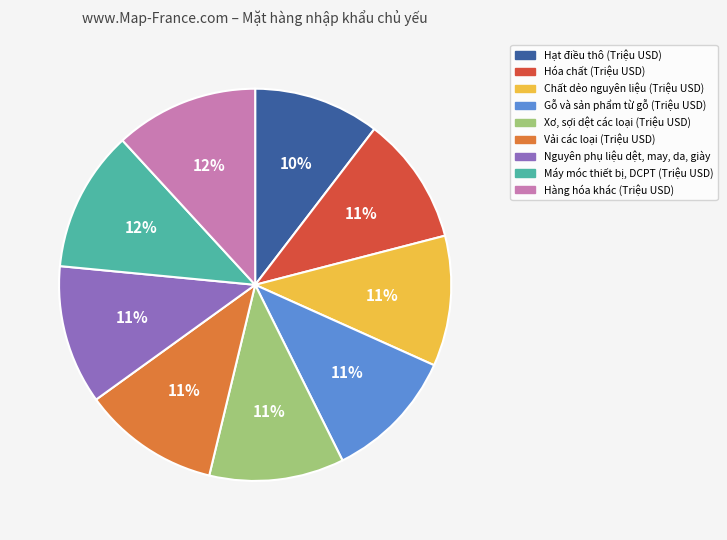

Is it true that Vải các loại (Triệu USD) is 4% of the pie?

False